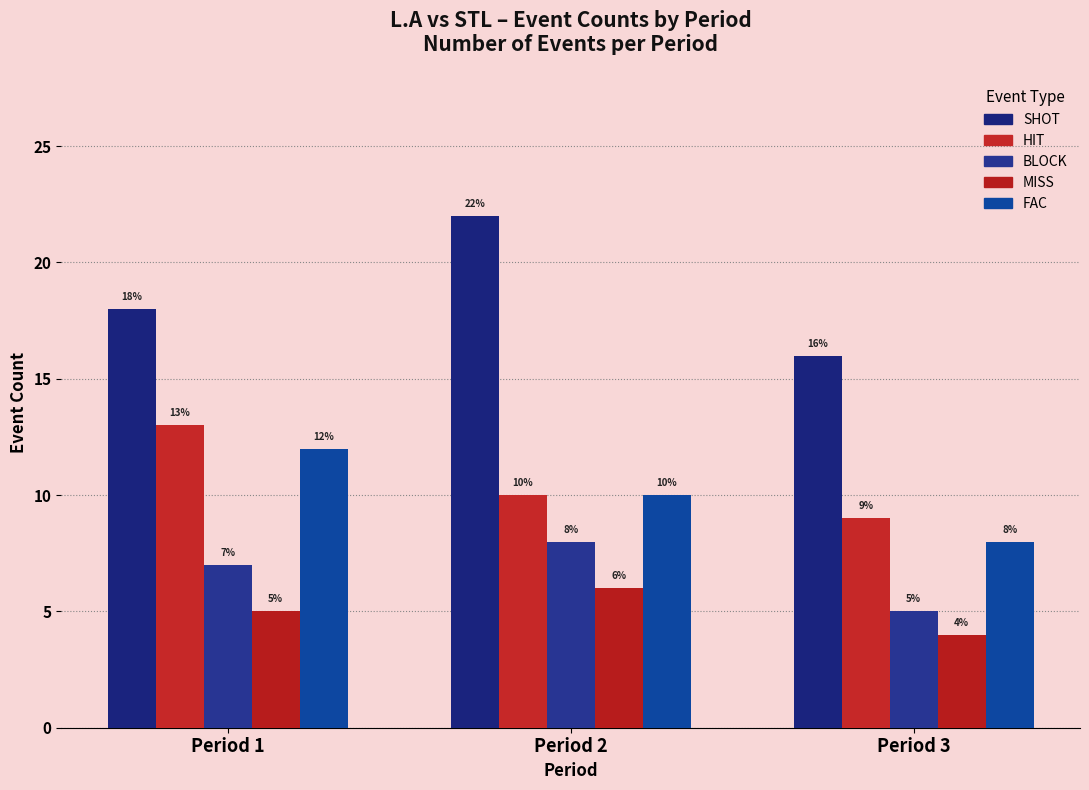

How many series are shown in this chart?

5